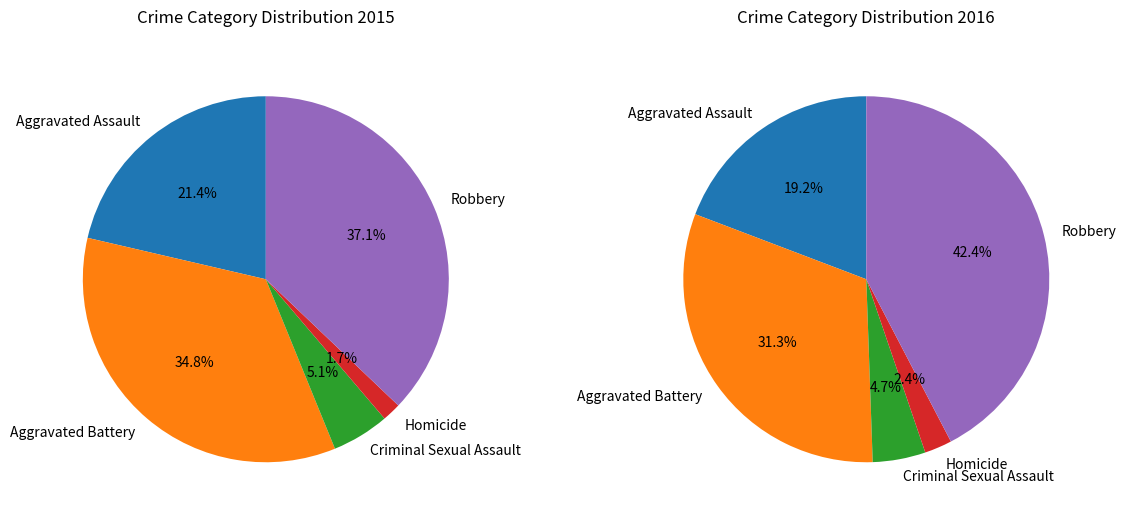

Between Aggravated Assault and Robbery, which is larger?

Robbery